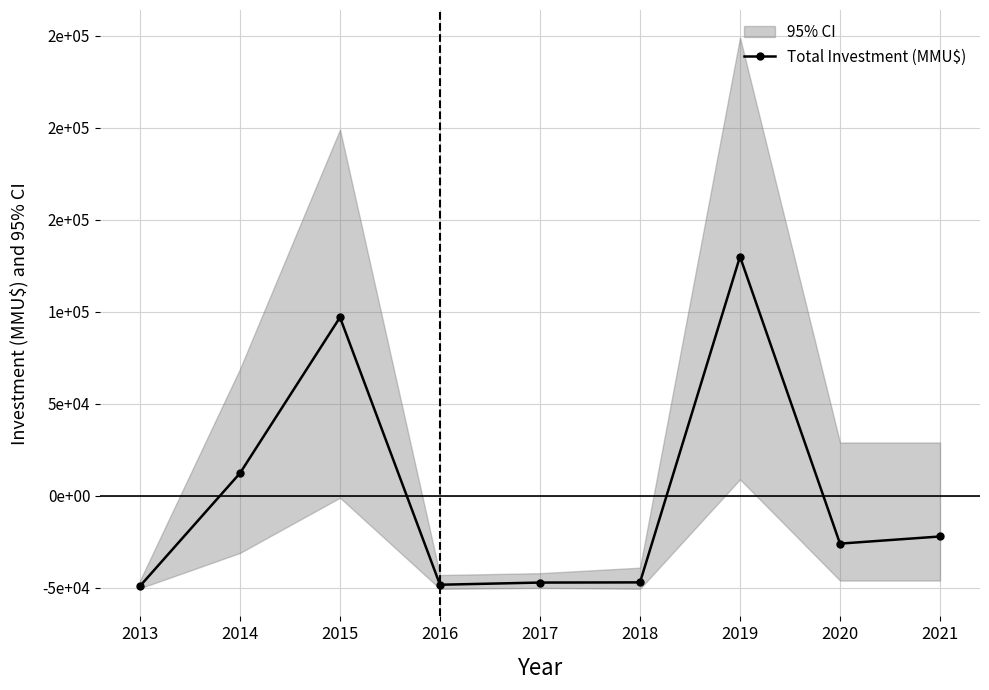

At which category does the data reach its first local peak?

2015